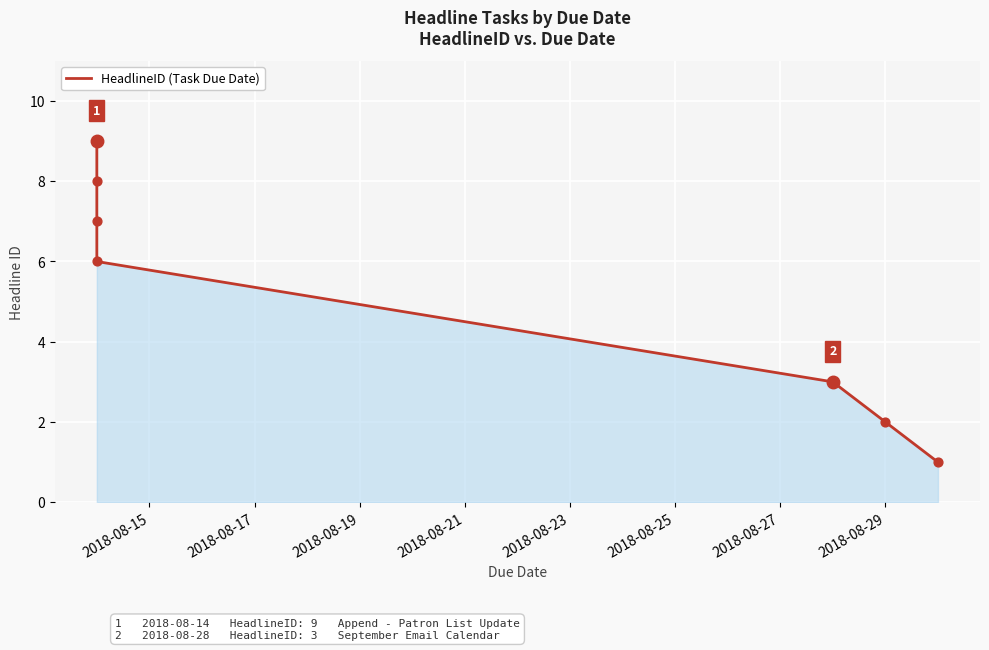

What is the change in value from 2018-08-19 to 2018-08-21?

-1